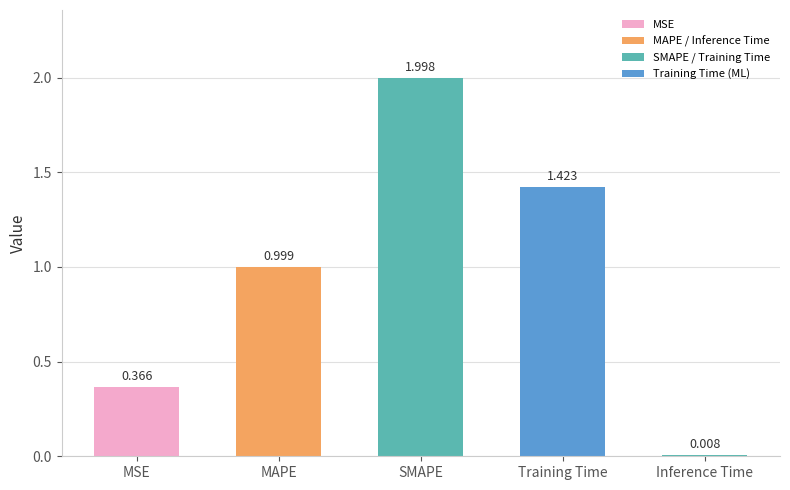

At which category does the chart reach its peak across all series?

SMAPE